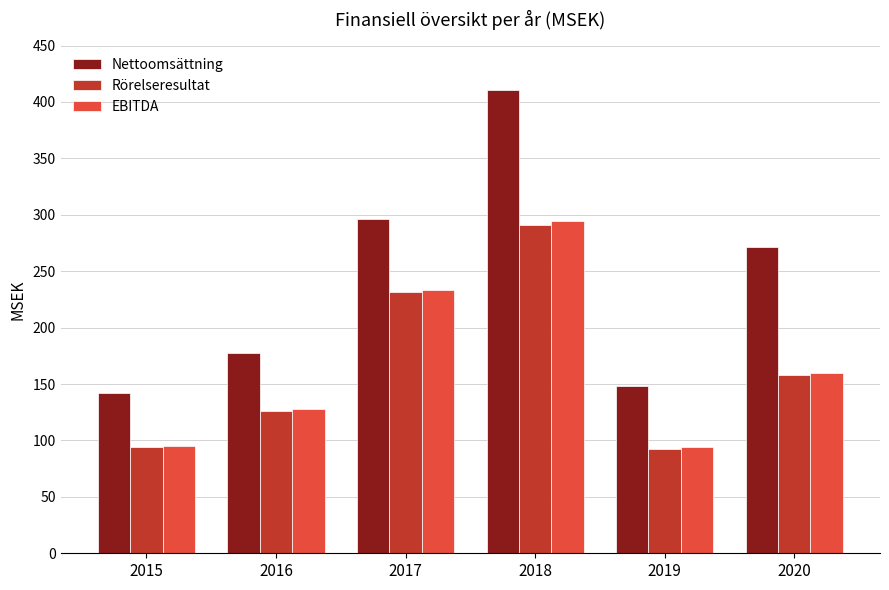

What is the sum of the EBITDA values at 2019 and 2017?

327.0